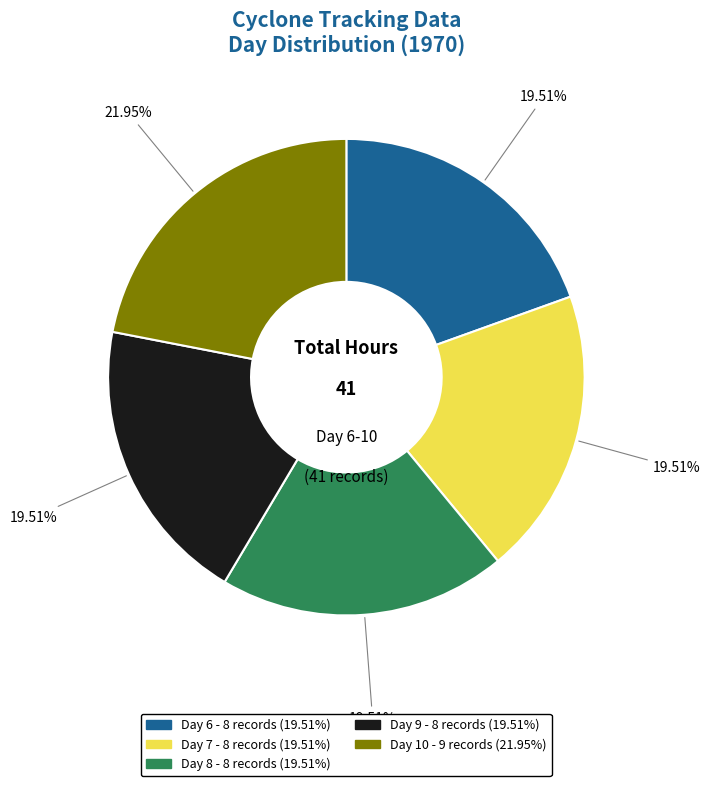

Does any single category account for the majority?

No